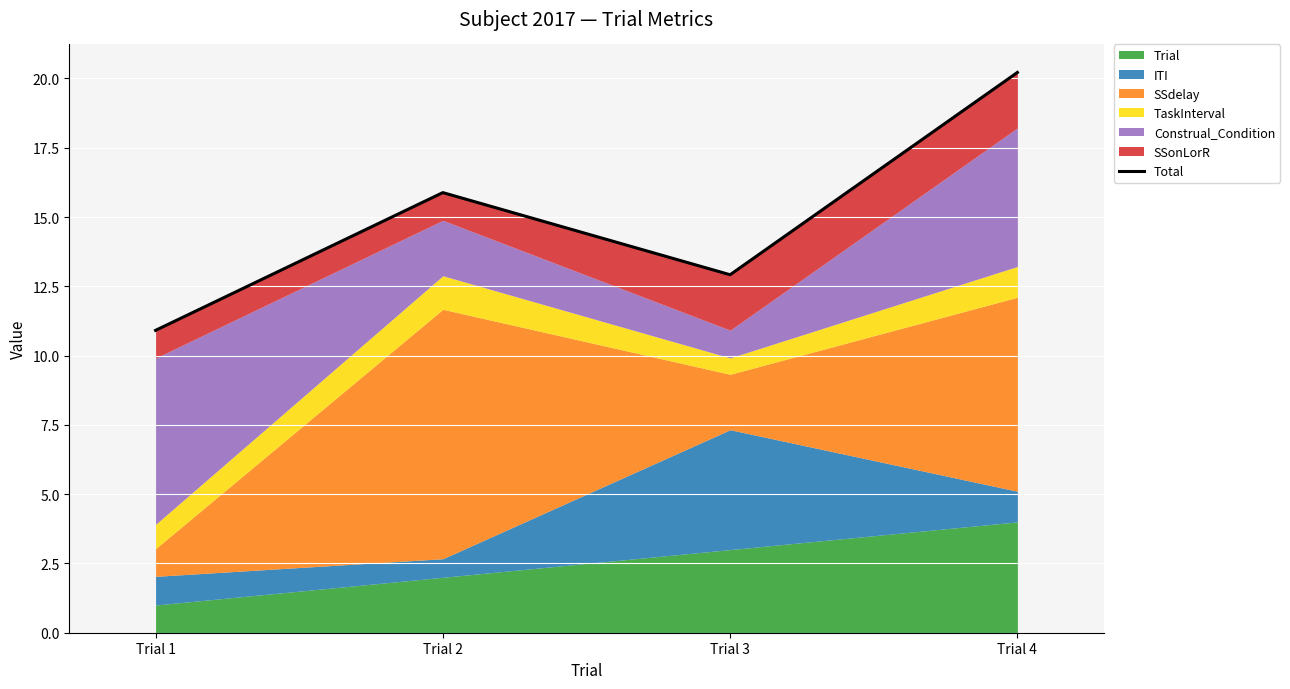

Reading left to right, transcribe all the data shown in this chart.

Trial 1=10.9	Trial 2=15.9	Trial 3=12.9	Trial 4=20.2